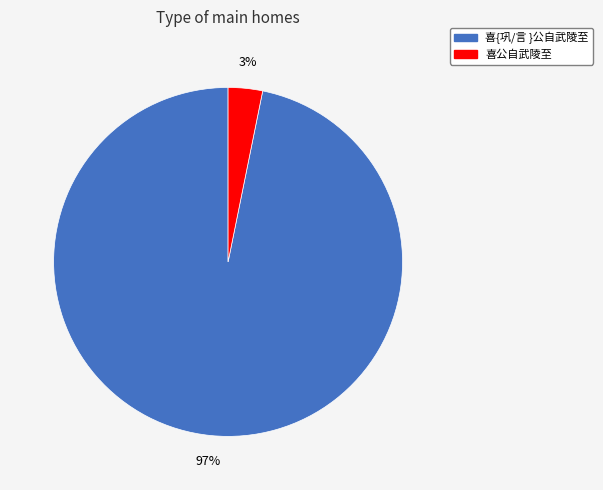

Which slice represents more than half of the pie?

喜{巩/言 }公自武陵至